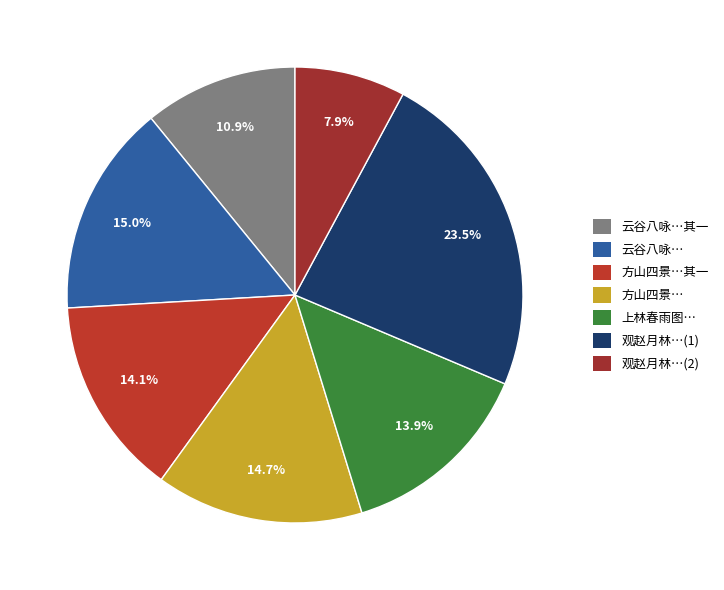

How many segments does this pie chart have?

7